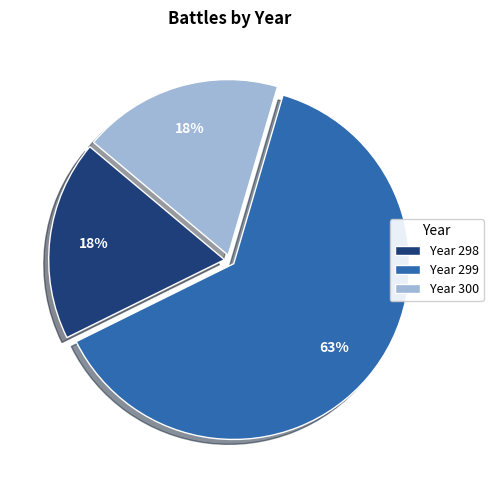

How many slices are in this pie chart?

3